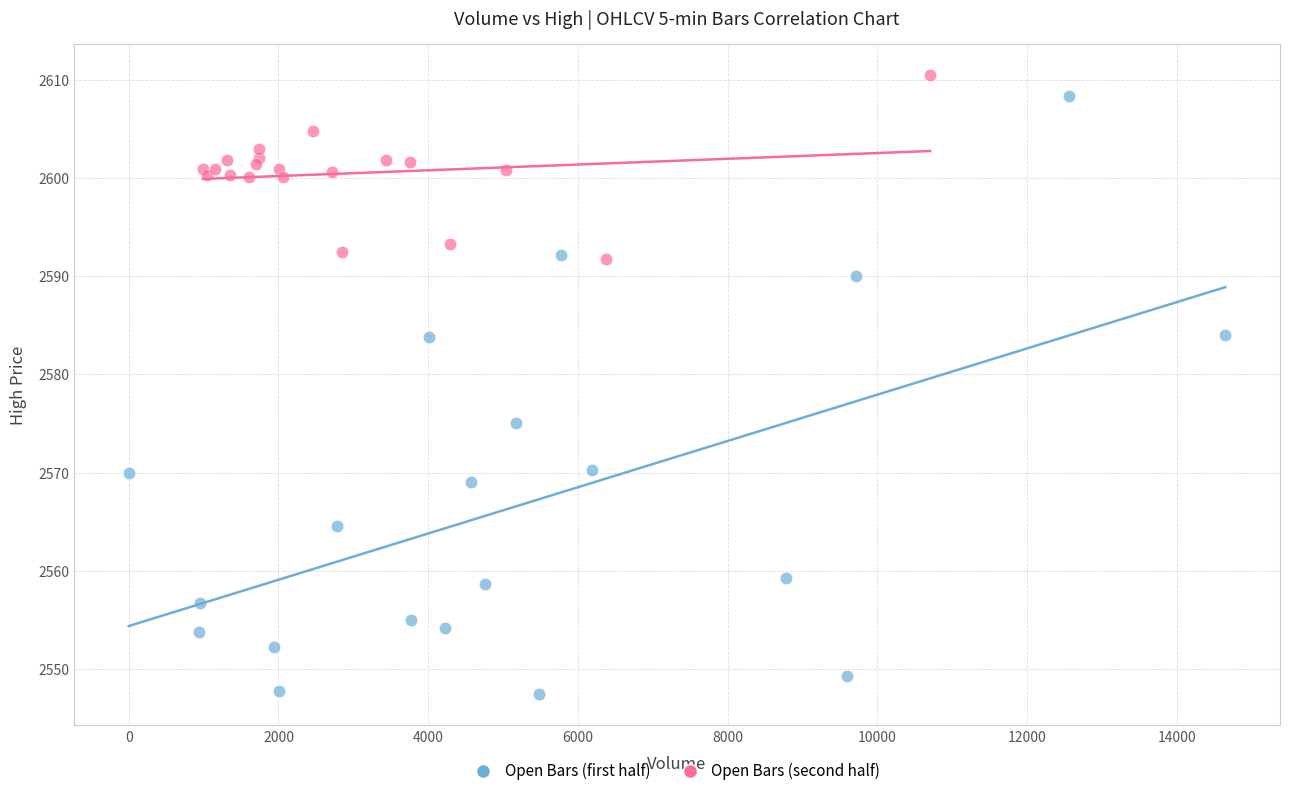

Which series has the widest spread of Y values?

Open Bars (first half)